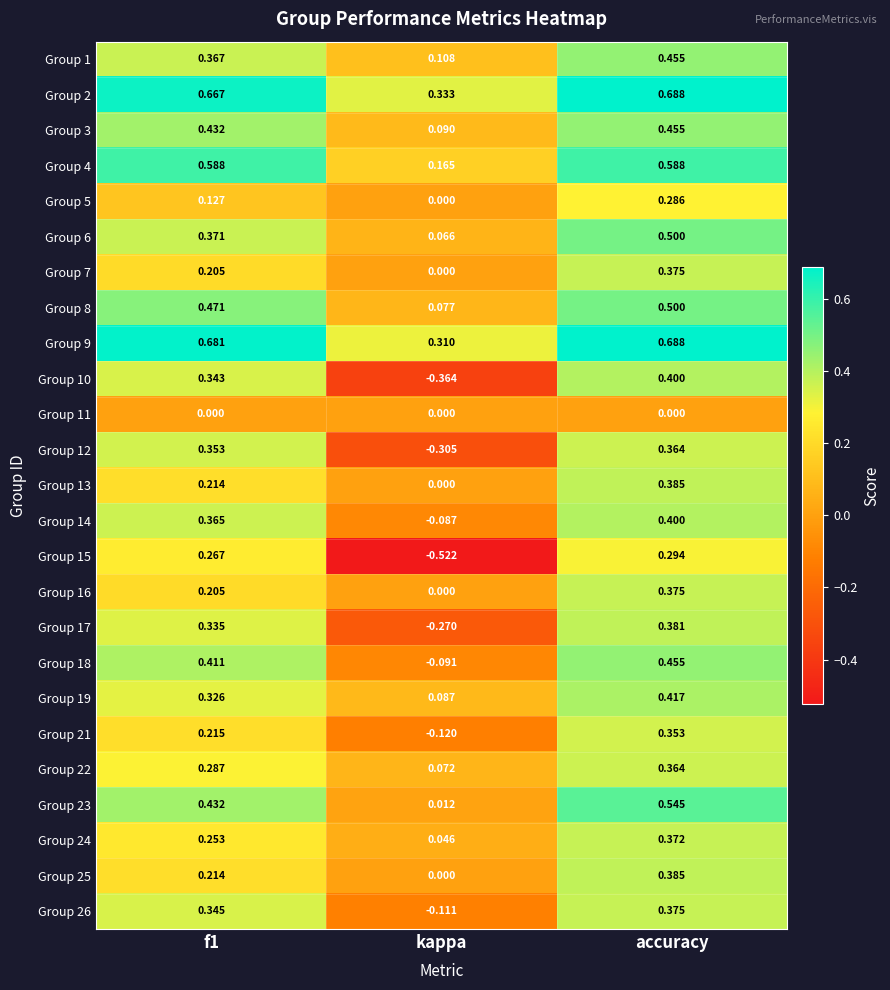

At which category is the sum across all series the highest?

accuracy